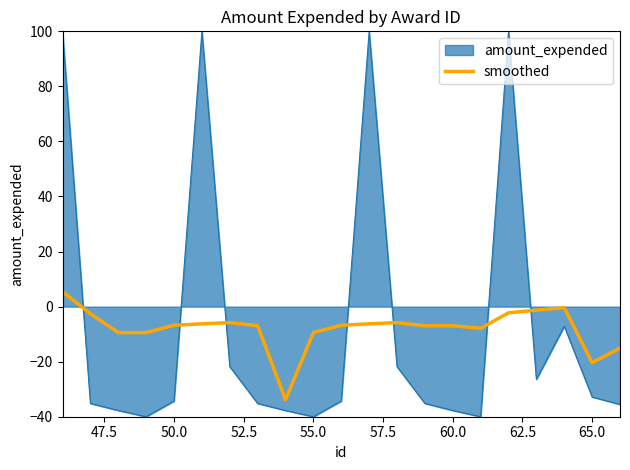

What is the minimum value for smoothed?

-33.8